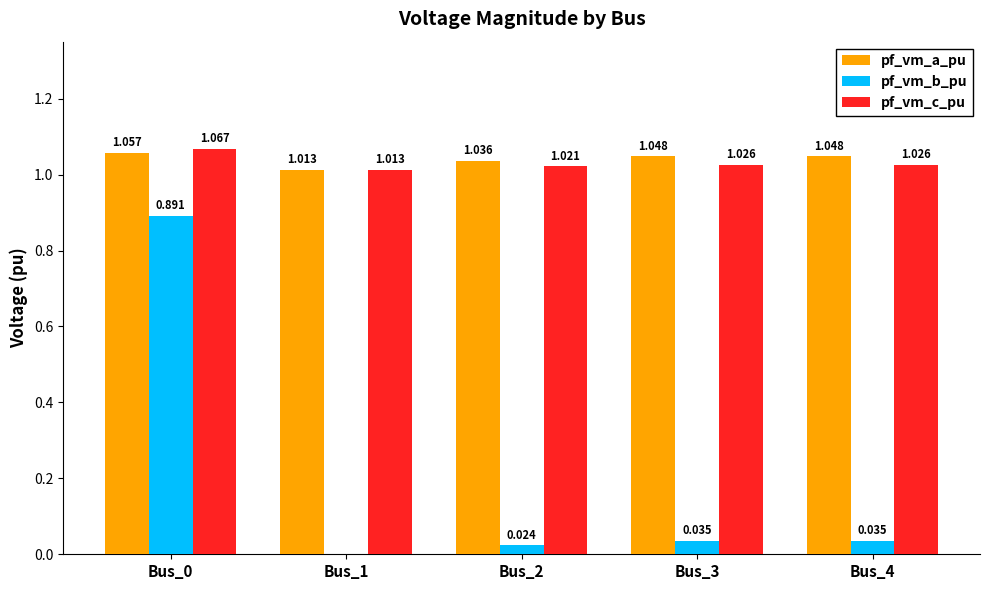

Between Bus_0 and Bus_4, which series saw the biggest shift?

pf_vm_b_pu